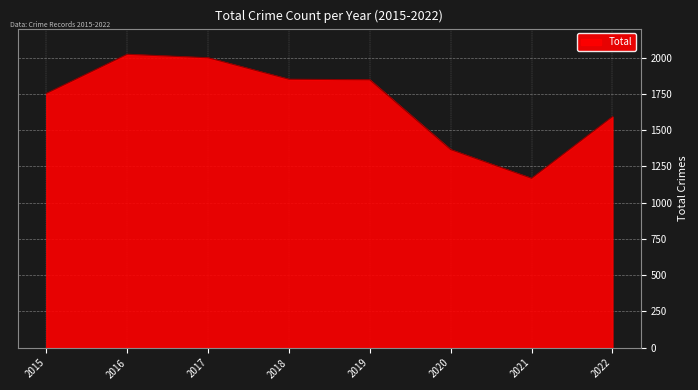

True or false: the data shows 2695 at 2022.

False